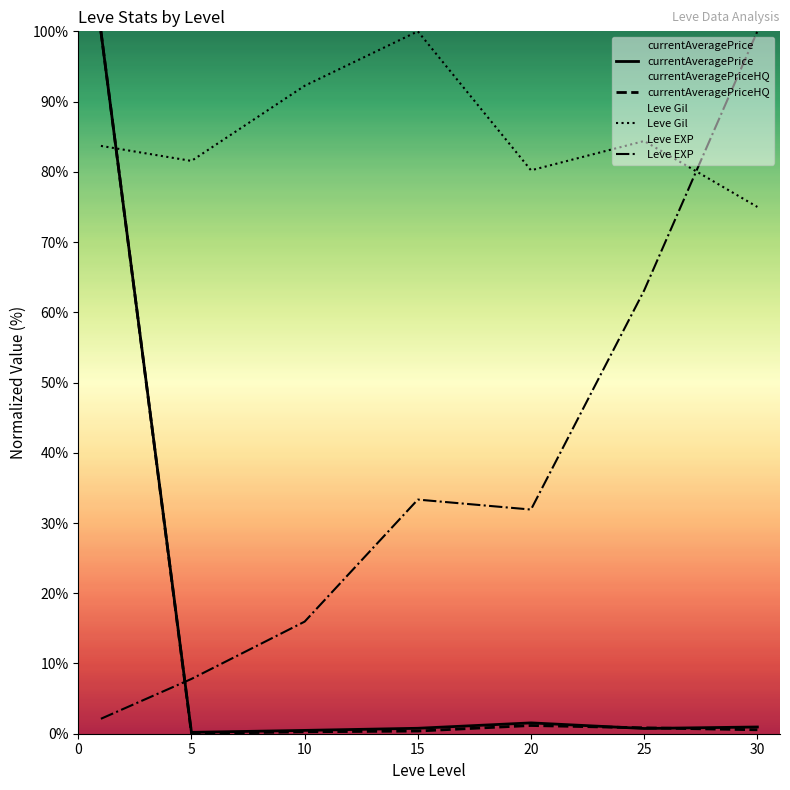

Reading right to left, what are all the values shown in this chart?

currentAveragePrice: 1.0	0.7	1.5	0.8	0.5	0.2	100.0
currentAveragePriceHQ: 0.6	0.8	1.2	0.4	0.3	0.0	100.0
Leve Gil: 75.0	84.4	80.2	100.0	92.2	81.6	83.7
Leve EXP: 100.0	63.1	31.9	33.3	16.0	7.8	2.1